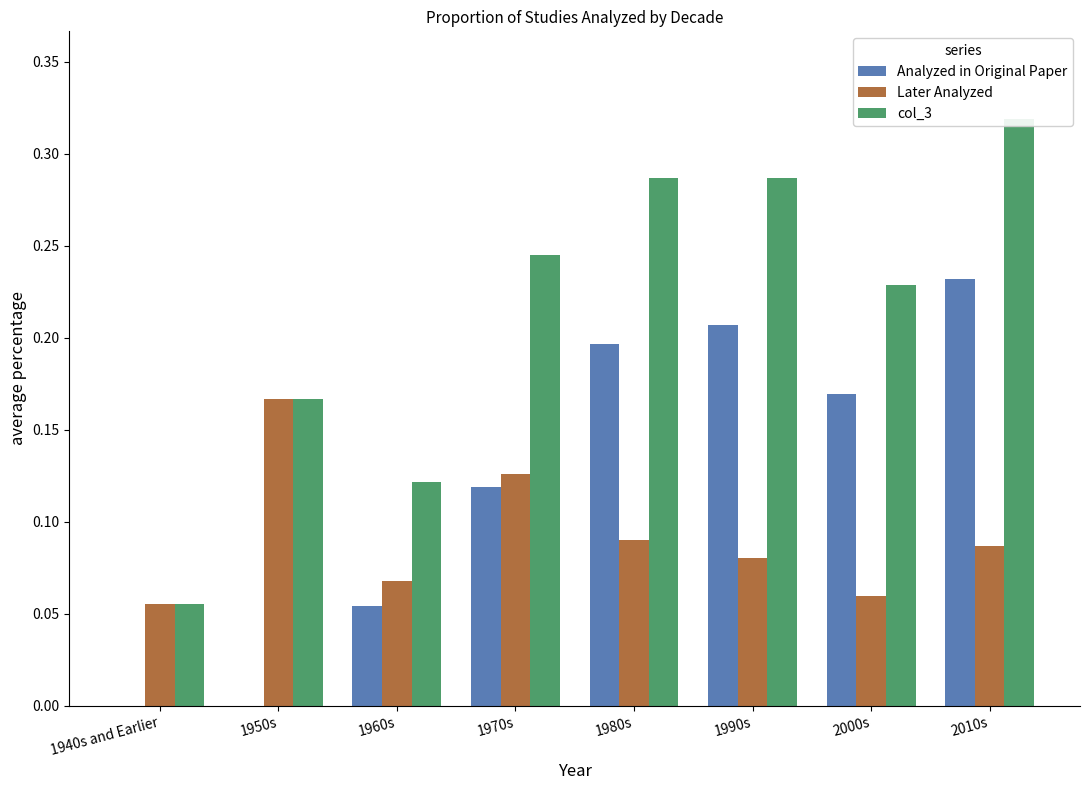

True or false: col_3 has a value of 0.3 at 1990s.

True